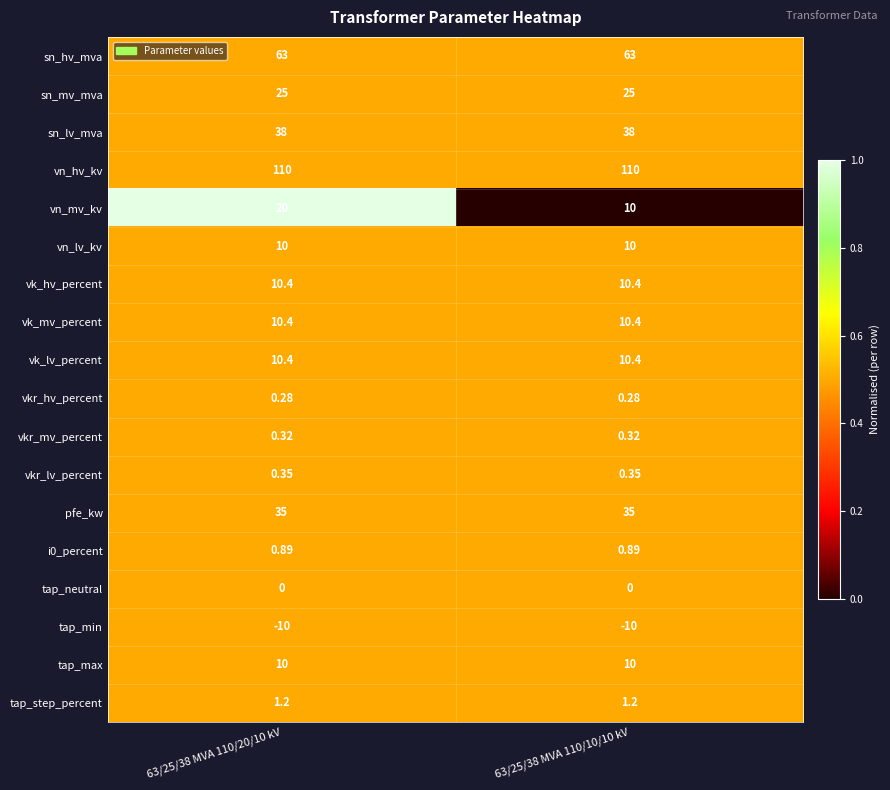

Which series has the largest range (max minus min)?

vn_mv_kv